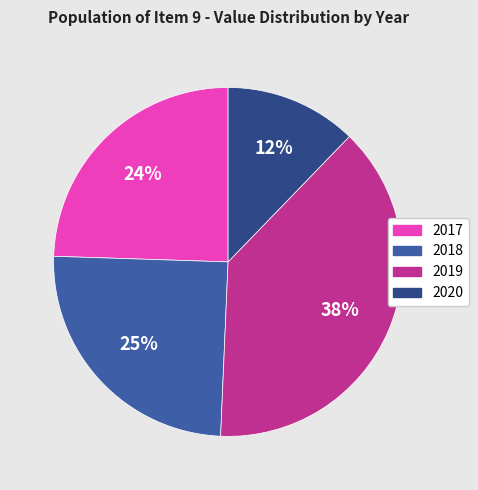

Which slice is the largest?

2019